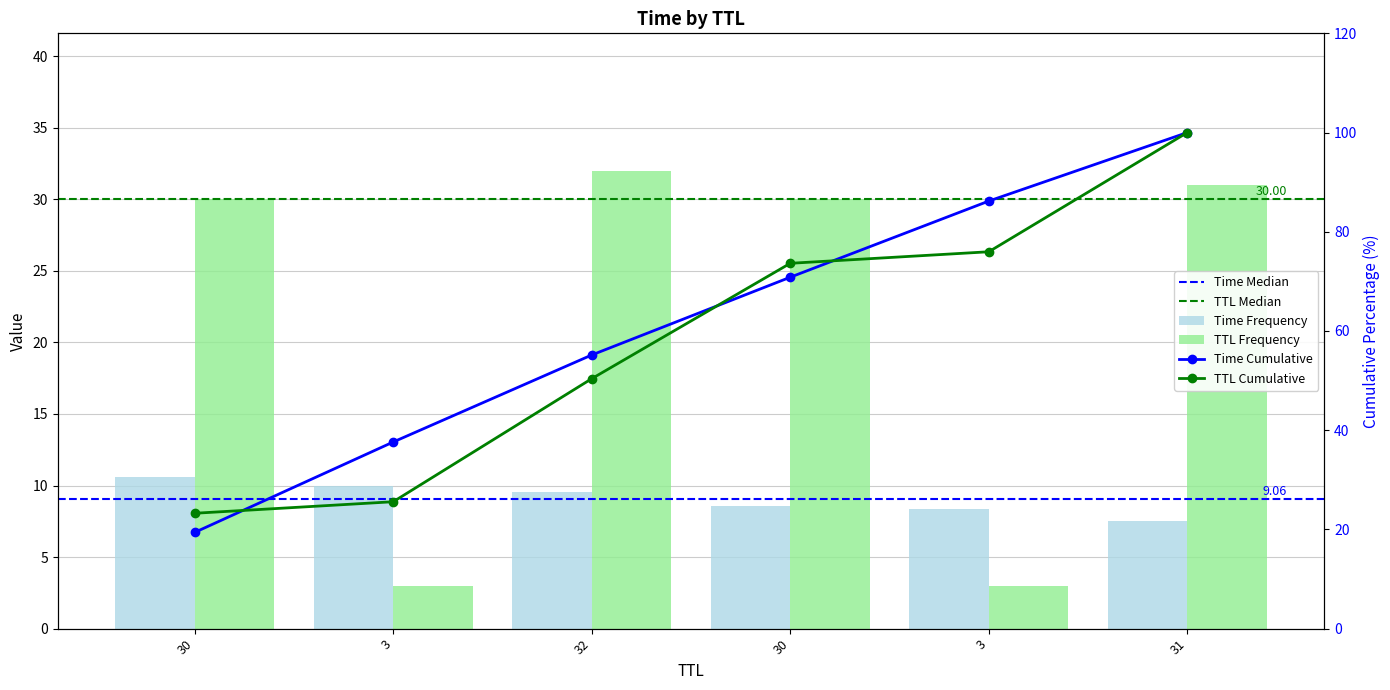

List the labels in order of value, smallest first.

31, 3, 30, 32, 3, 30